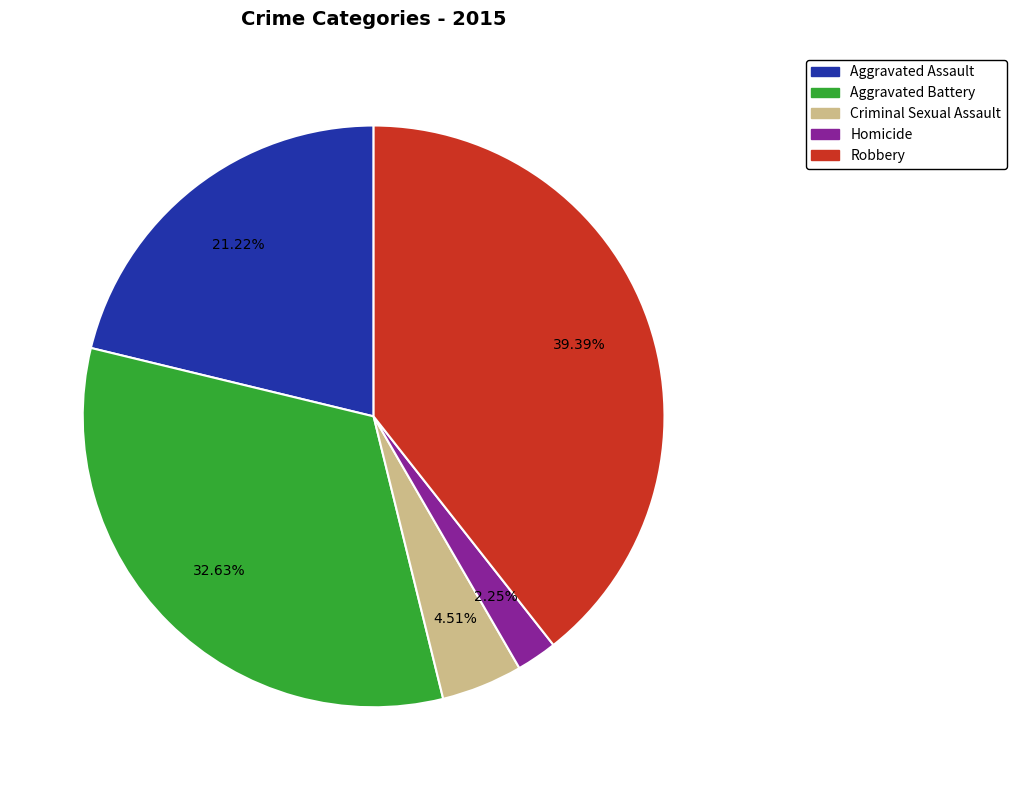

To the nearest percent, what portion does Robbery represent?

39%